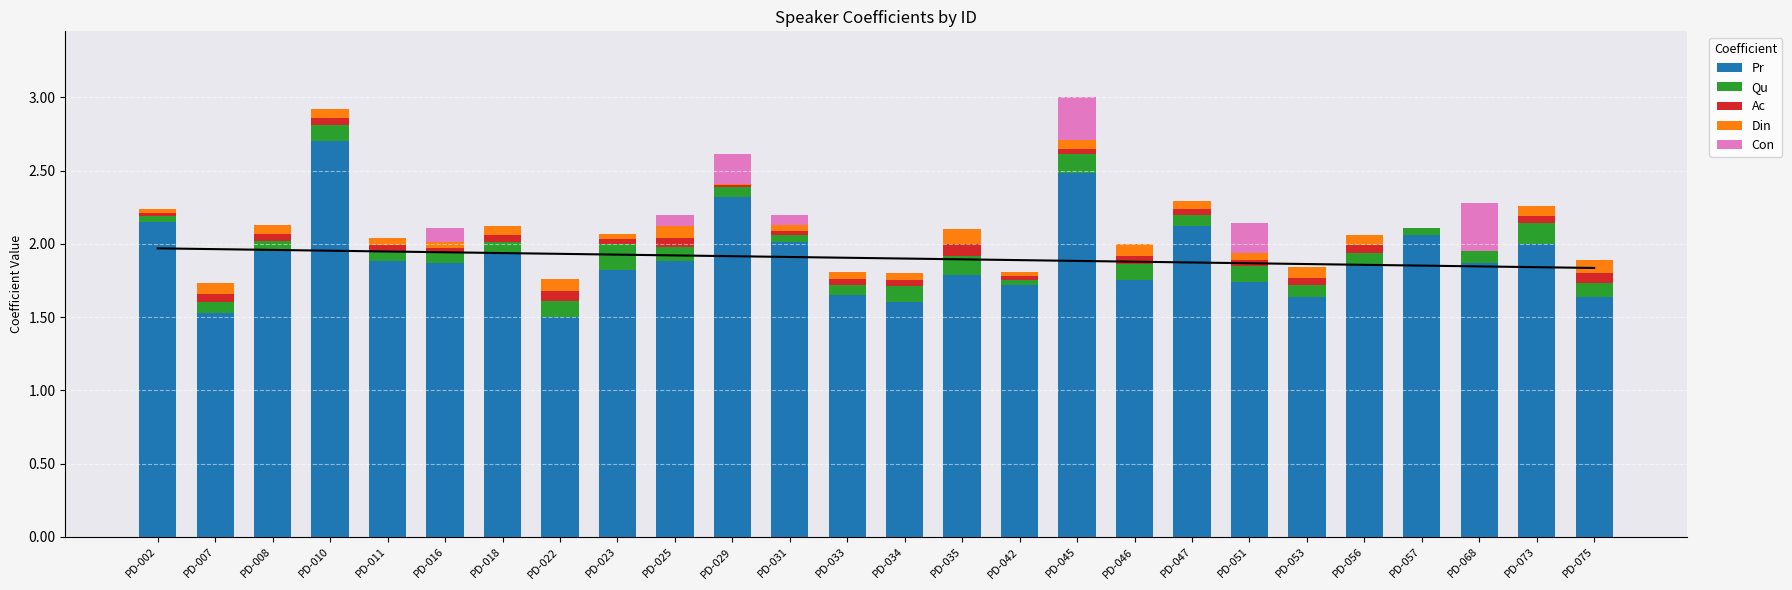

At which category is the sum across all series the highest?

PD-045